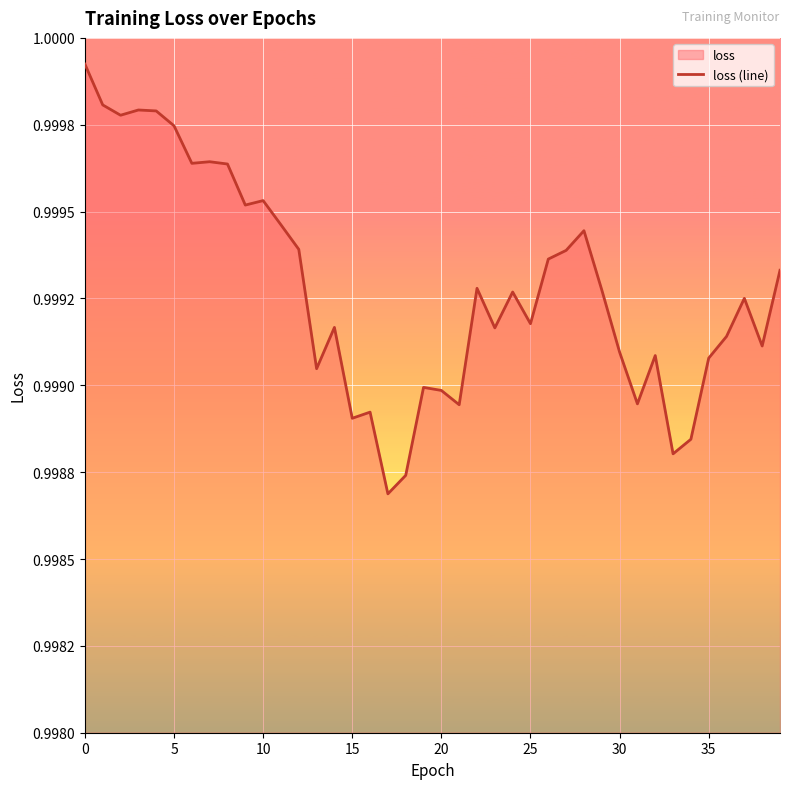

How many lines are shown in the chart?

1